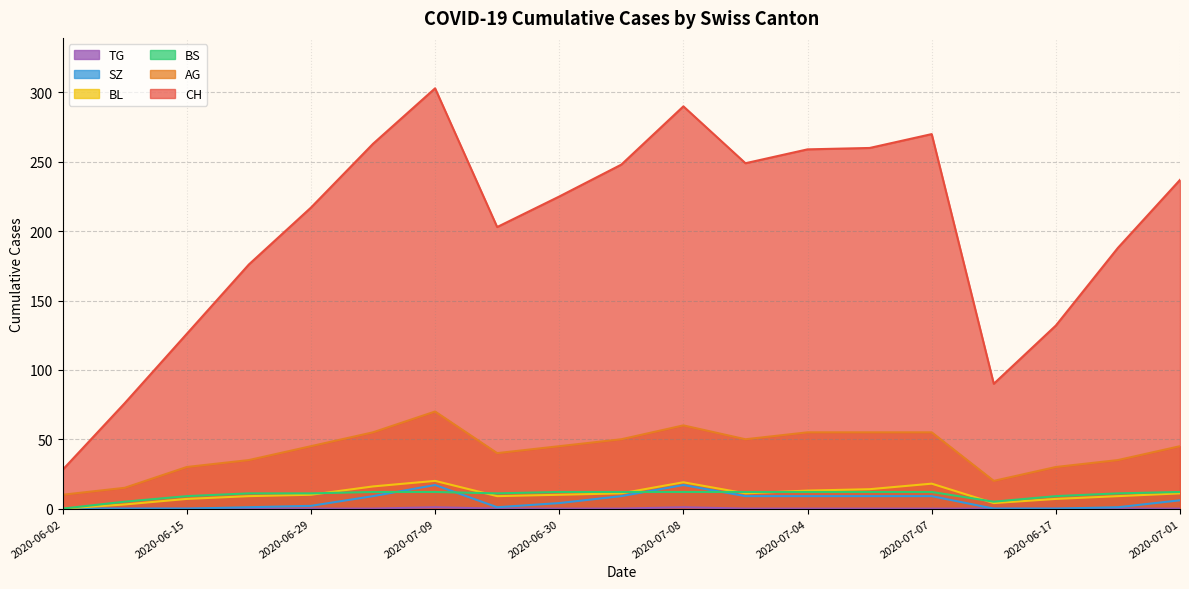

True or false: SZ and CH cross at least once.

False